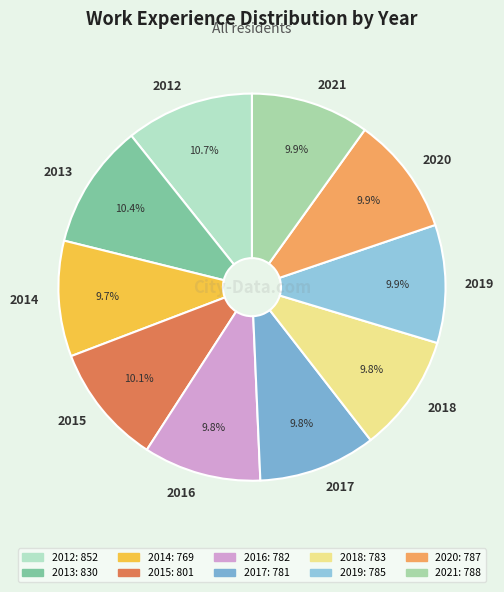

Count the number of slices in the pie.

10